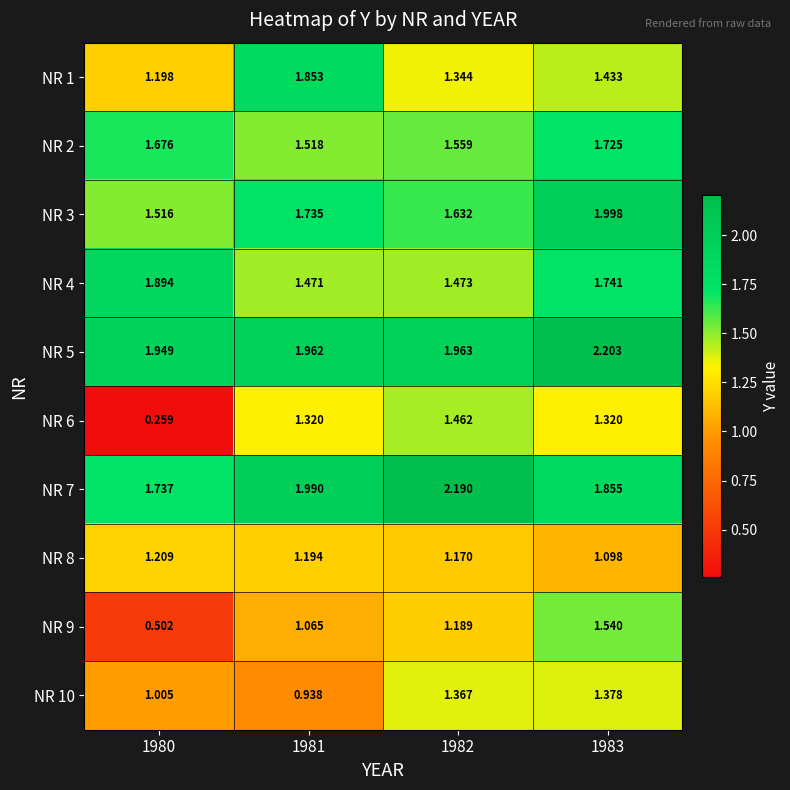

Is the value of NR 4 at 1981 greater than the value of NR 1 at 1981?

No